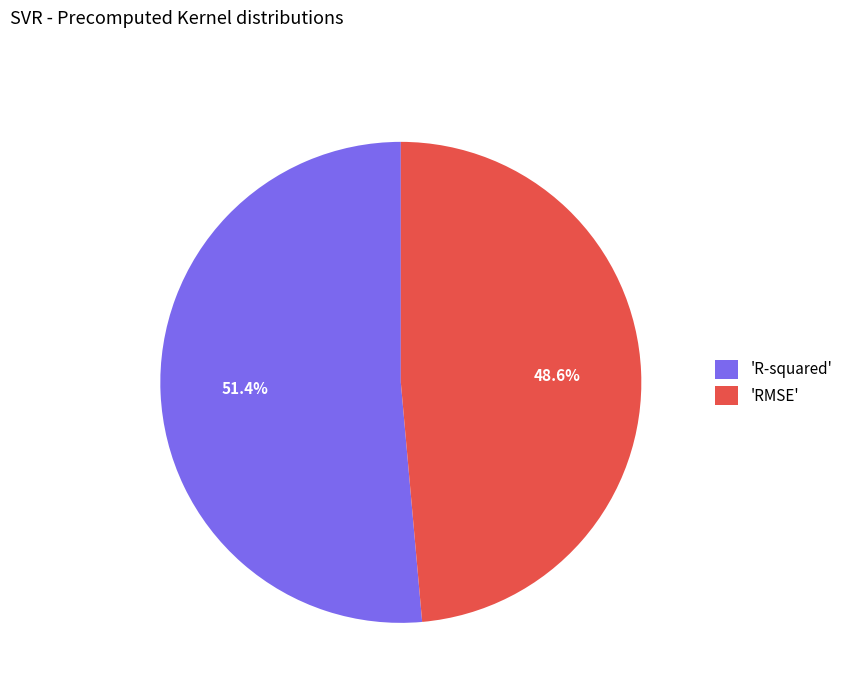

Which slice represents more than half of the pie?

'R-squared'